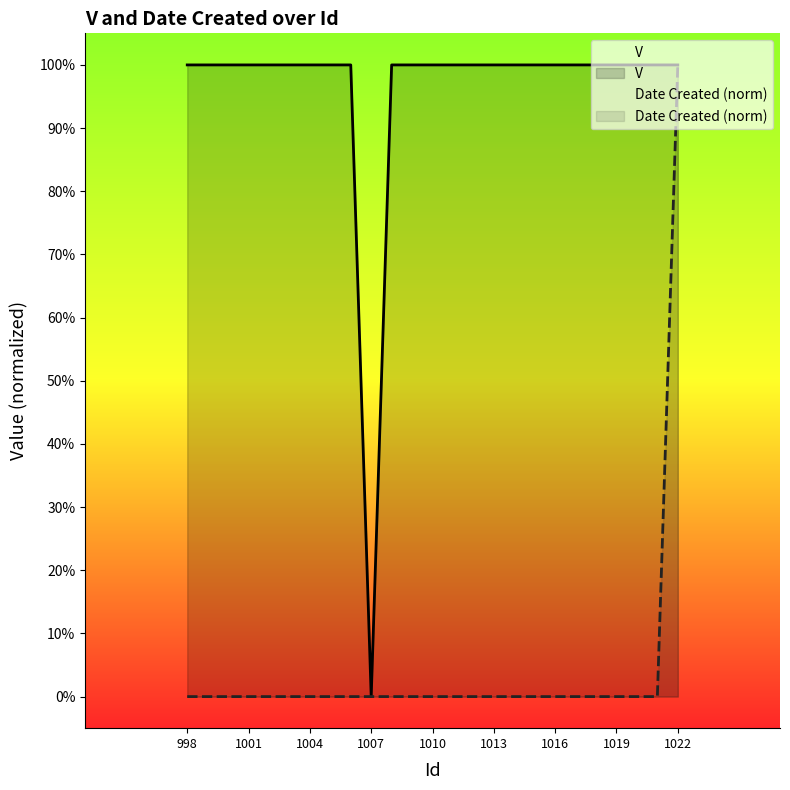

At how many categories does at least one series exceed 0?

24